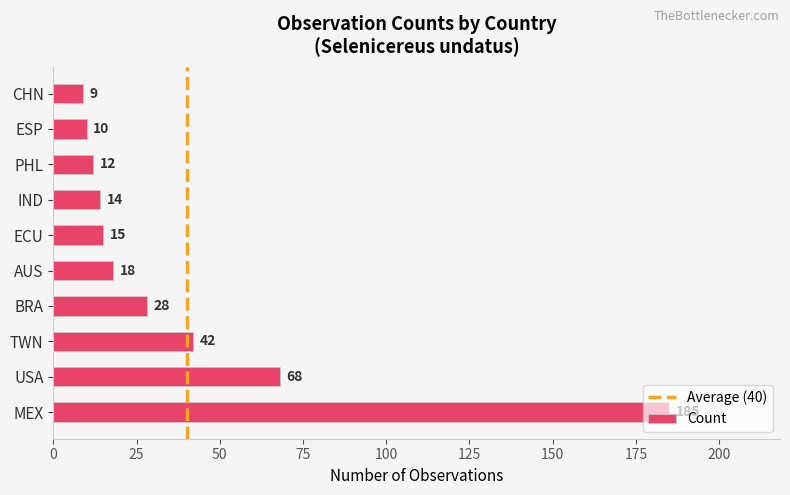

How many data points does each series have?

10